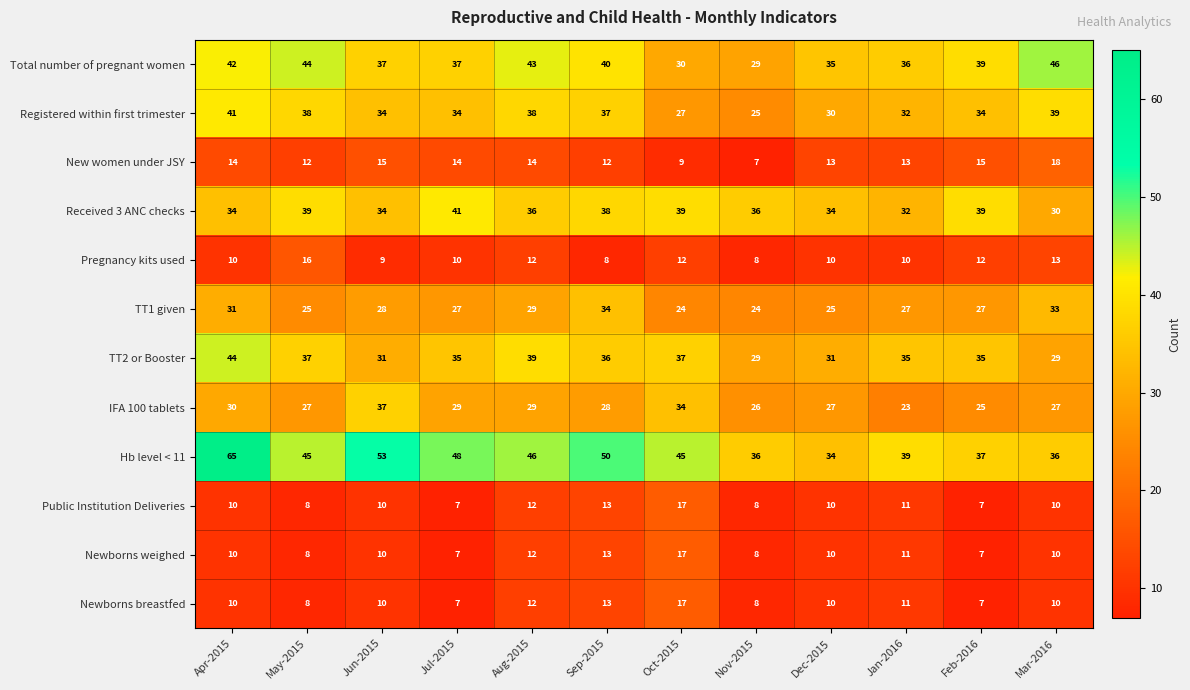

What is the difference between the Newborns breastfed values at Mar-2016 and Feb-2016?

3